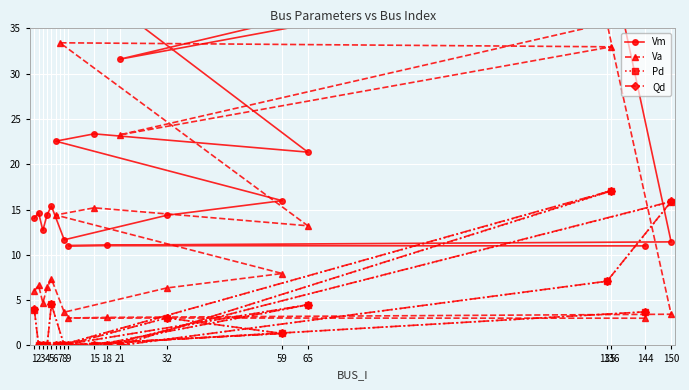

Reading right to left, list all the values displayed in this chart.

Vm: 11.0	11.0	11.1	11.4	44.3	31.6	41.6	42.1	21.3	23.4	22.5	16.0	14.4	11.7	15.4	14.4	12.7	14.6	14.0
Va: 3.0	3.0	3.1	3.4	35.5	23.2	33.0	33.4	13.2	15.2	14.4	7.9	6.3	3.7	7.3	6.4	4.7	6.6	6.0
Pd: 3.7	0.0	0.0	15.8	7.1	0.0	17.0	0.0	4.5	0.0	0.0	1.3	3.0	0.0	4.5	0.0	0.0	0.0	4.0
Qd: 3.7	0.0	0.0	15.9	7.1	0.0	17.1	0.0	4.5	0.0	0.0	1.3	3.0	0.0	4.5	0.0	0.0	0.0	4.0